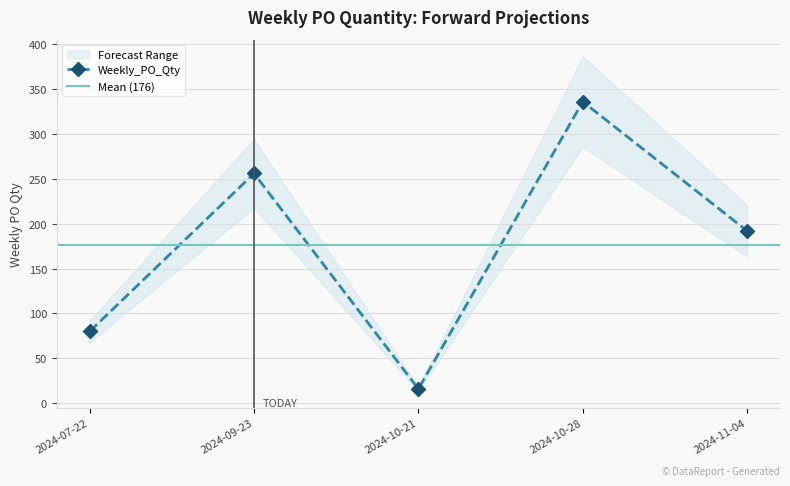

What is the value of the 5th point from the left?

192